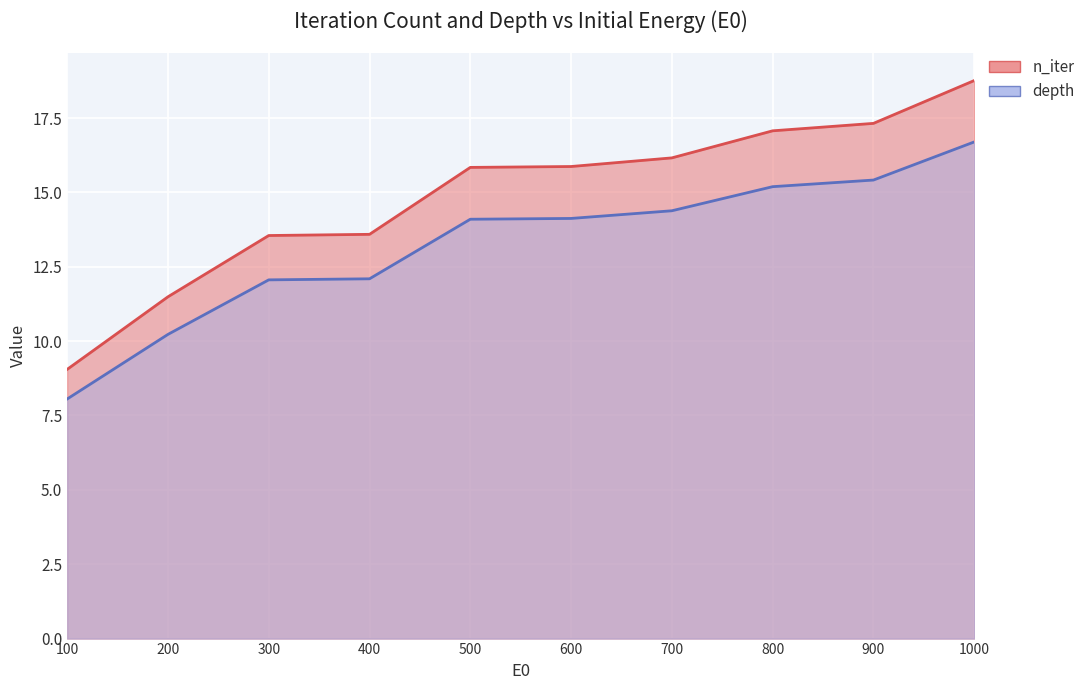

What is the value of the n_iter point at the 2nd from the left?

11.5